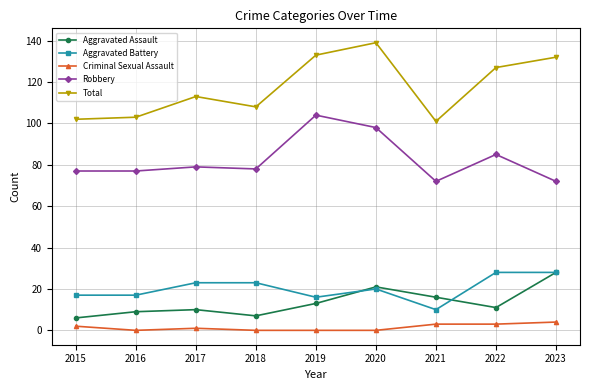

What is the minimum value for Robbery?

72